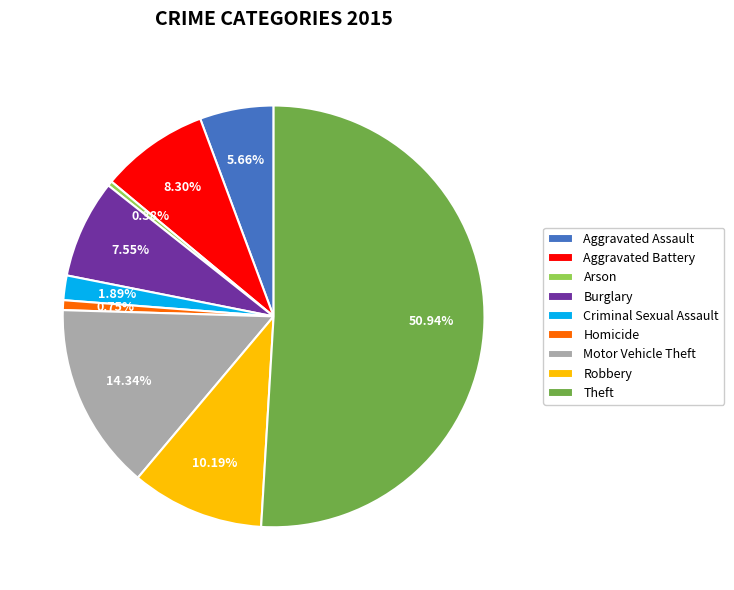

What is the ratio of the value at Motor Vehicle Theft to the value at Arson?

38.0